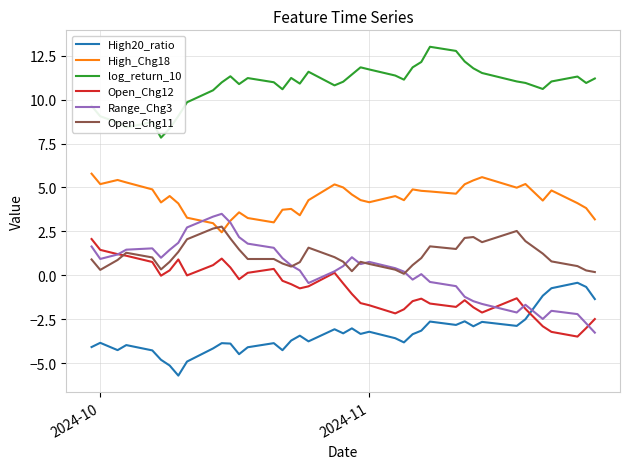

True or false: High_Chg18 and log_return_10 intersect in this chart.

False